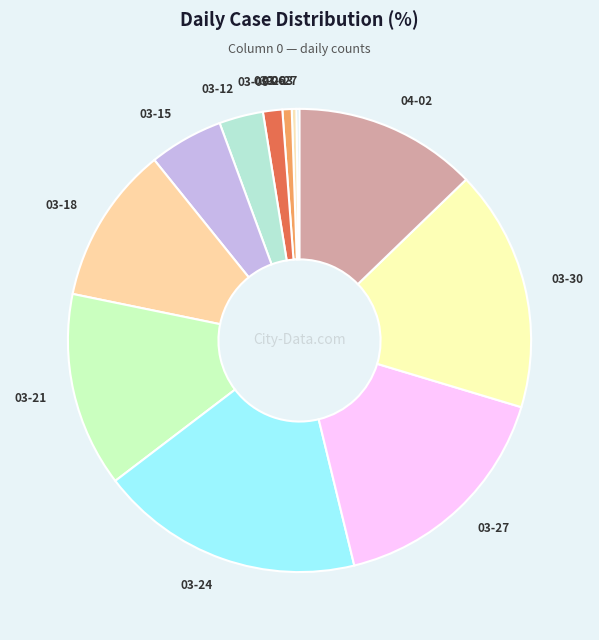

Between 03-12 and 03-18, which is larger?

03-18